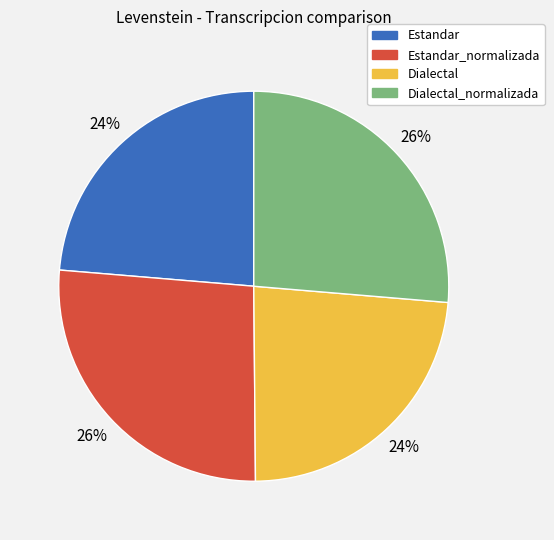

Is there any slice that represents more than half of the pie?

No